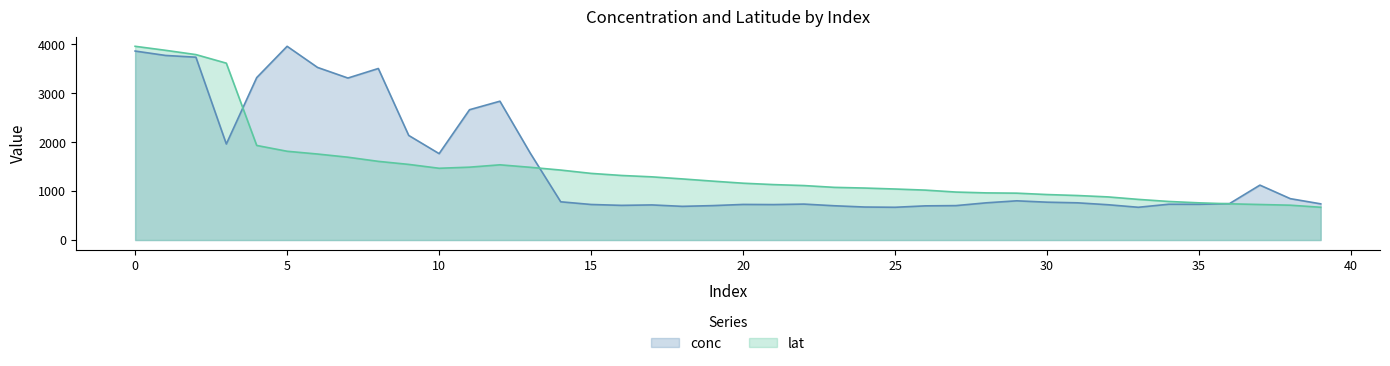

How many data points in lat are less than 1204?

20